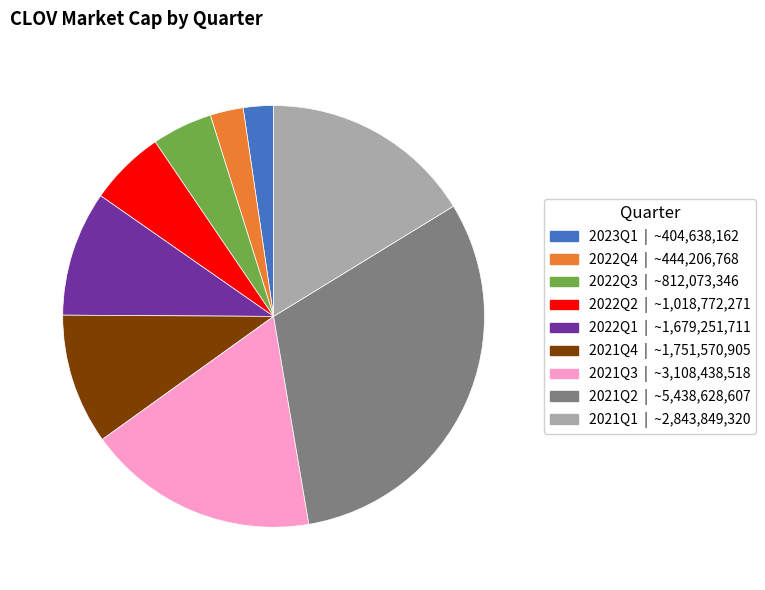

How many segments does this pie chart have?

9